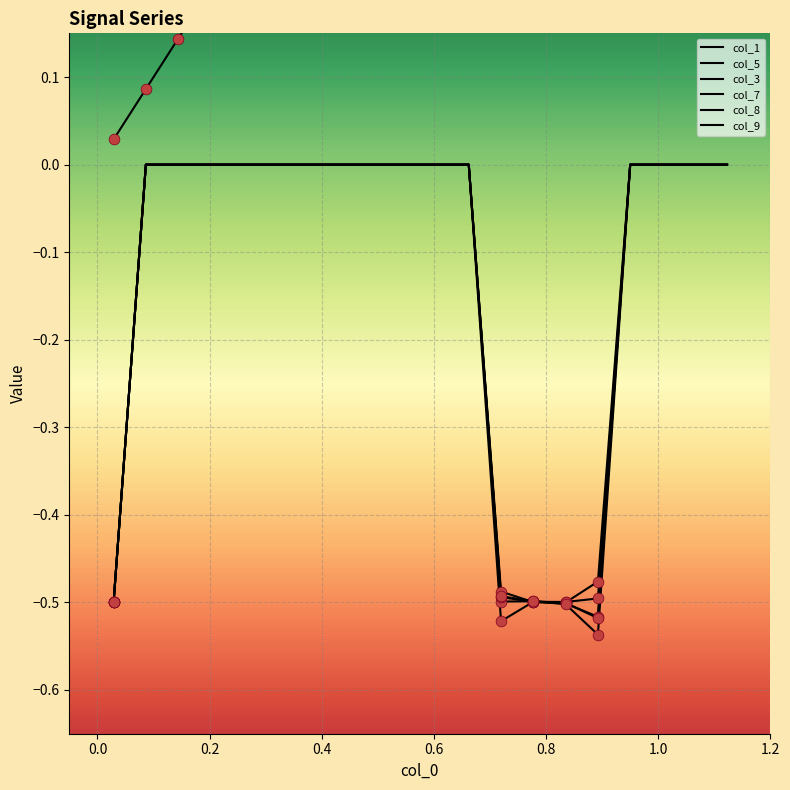

At how many categories does at least one series exceed 0?

20